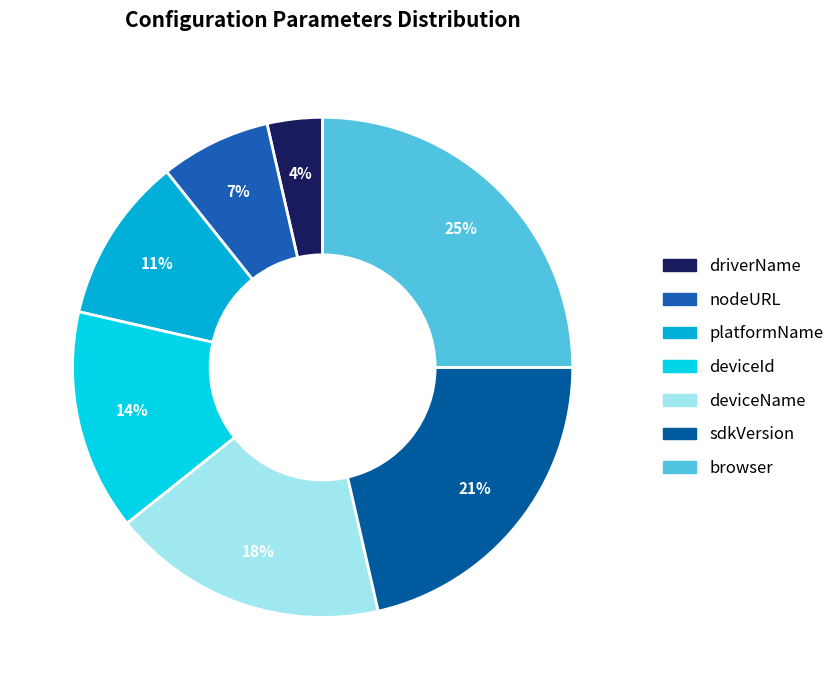

What is the total percentage of driverName and browser?

28.6%